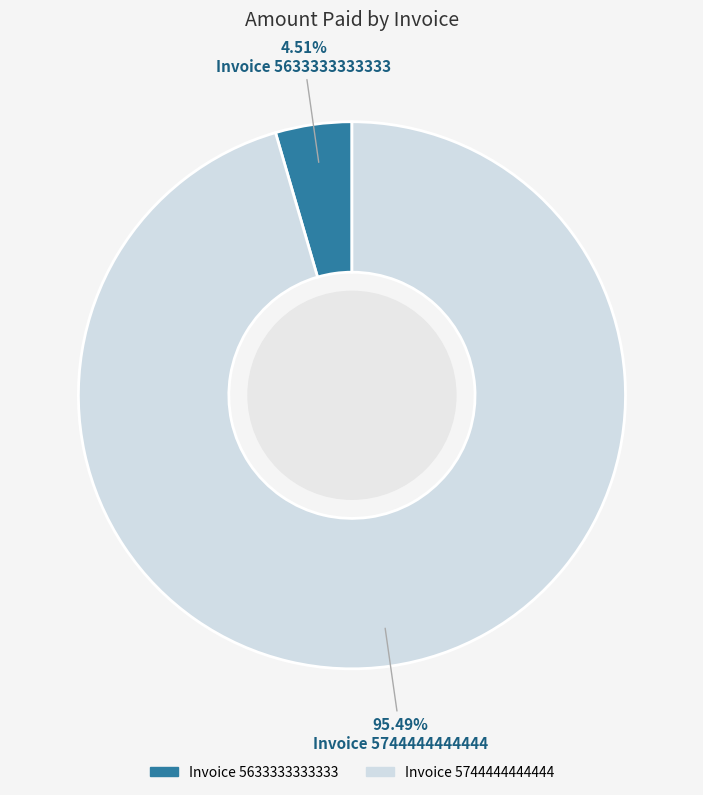

Is there a majority slice in this chart?

Yes